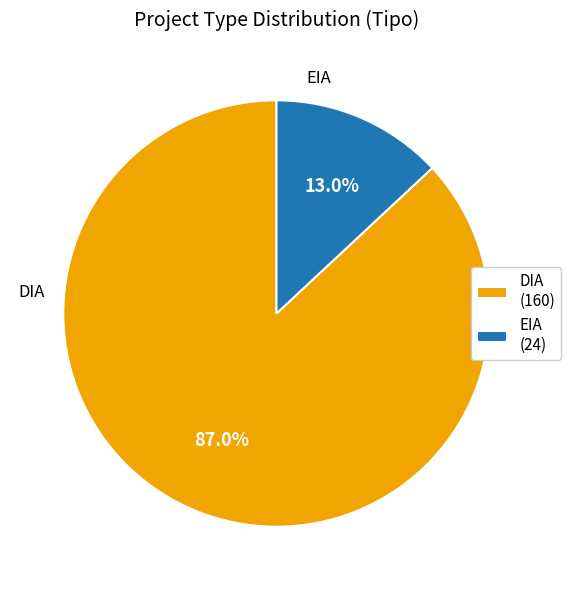

Between DIA (160) and EIA (24), which is larger?

DIA (160)